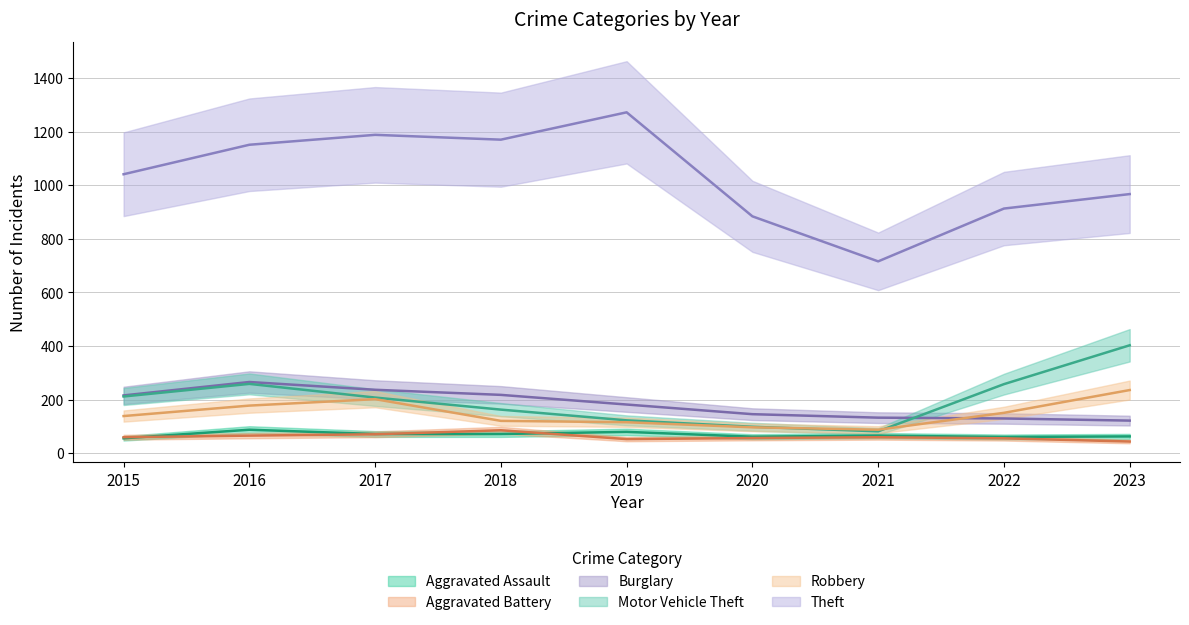

What is the value of the Aggravated Assault point at the 4th from the left?

72